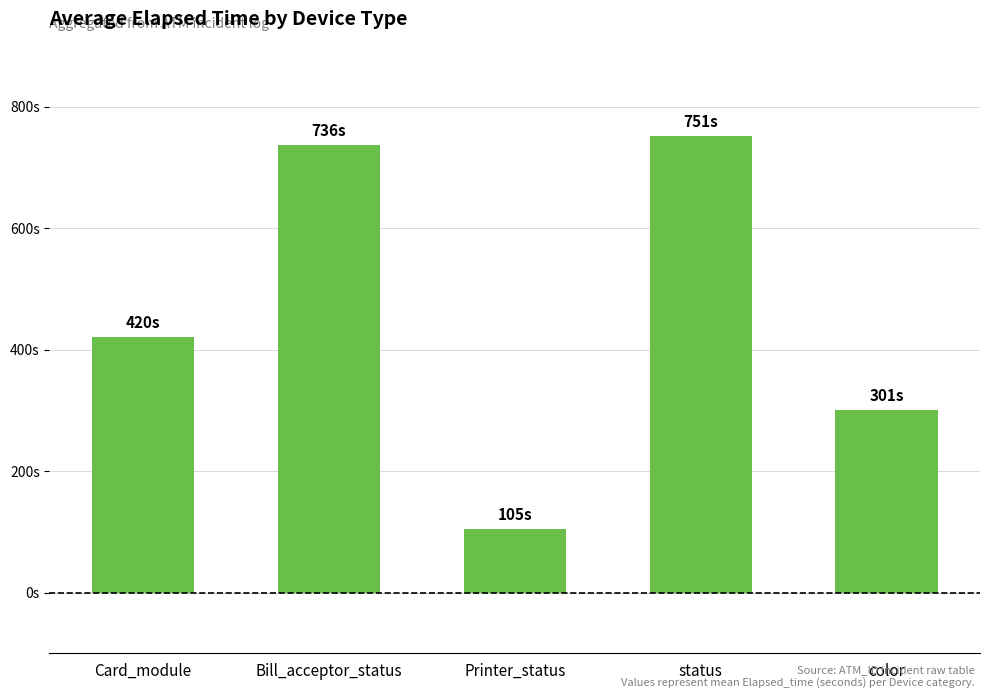

Are the bars horizontal?

No